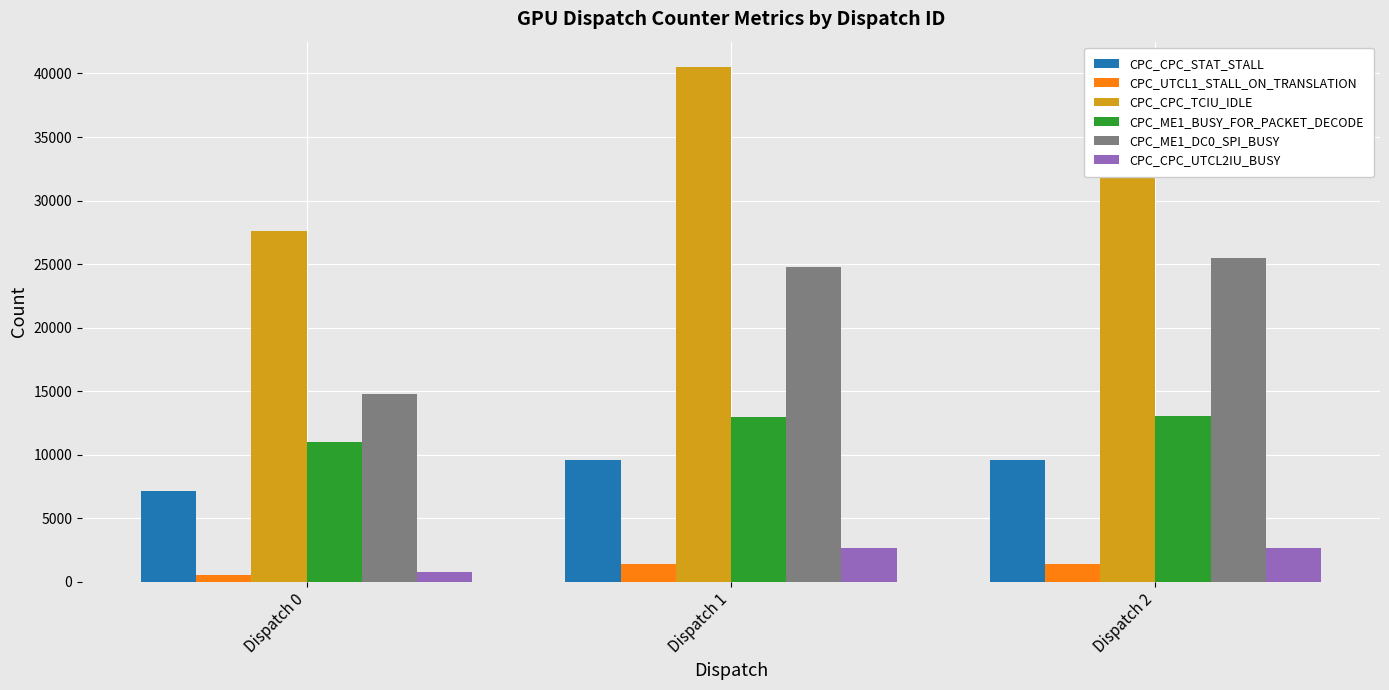

How many data points in CPC_CPC_STAT_STALL are less than 9620?

1